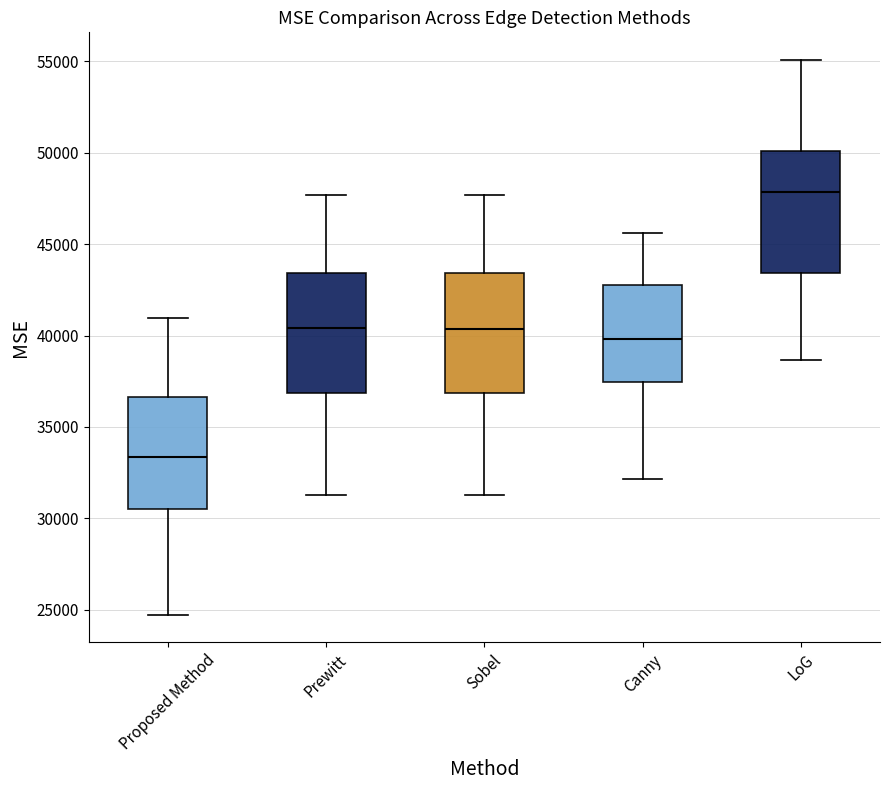

Which box's median line is the lowest?

Proposed Method